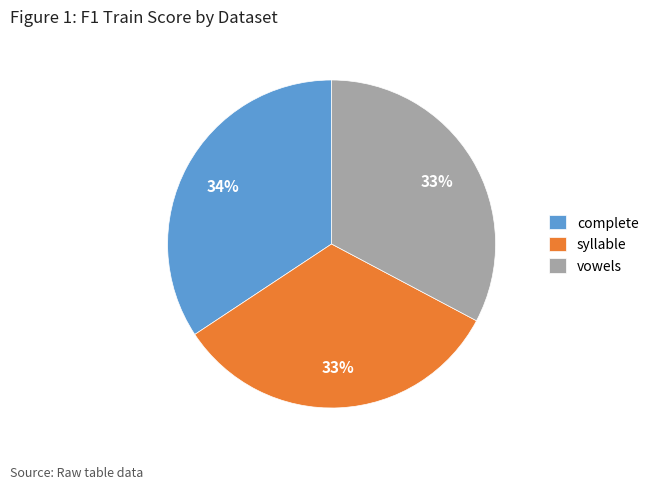

Which category has the biggest portion of the pie?

complete